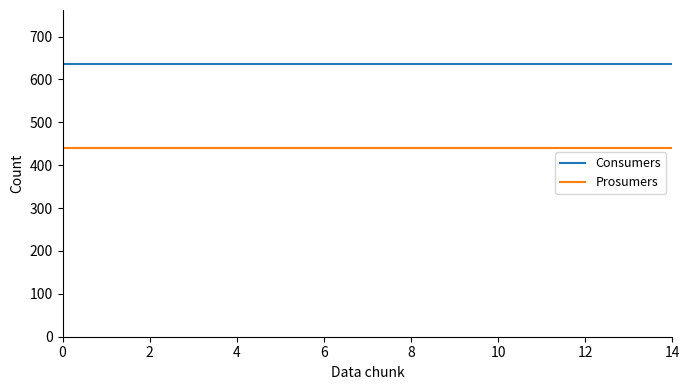

Rank the series by their maximum value, from highest to lowest.

Consumers, Prosumers